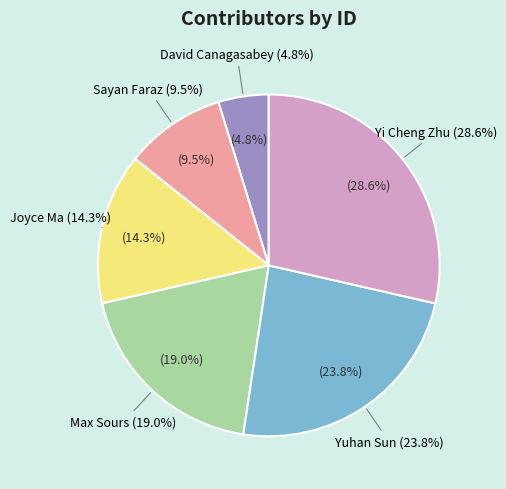

Which slice is the largest?

Yi Cheng Zhu